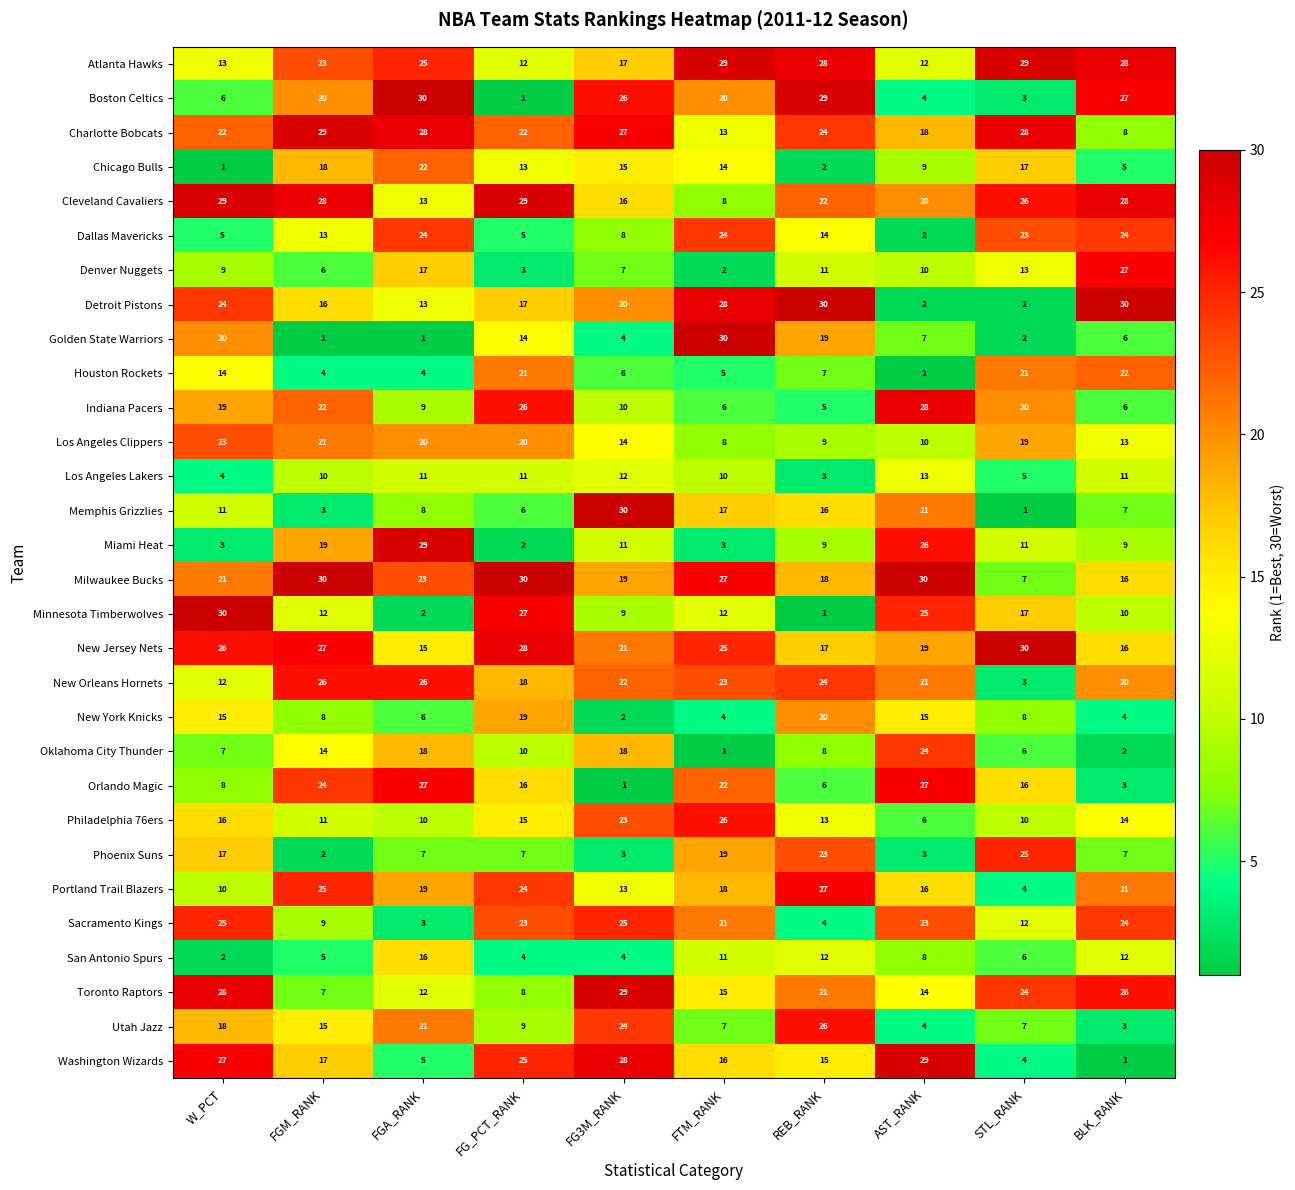

What value does the Utah Jazz series have at REB_RANK?

26